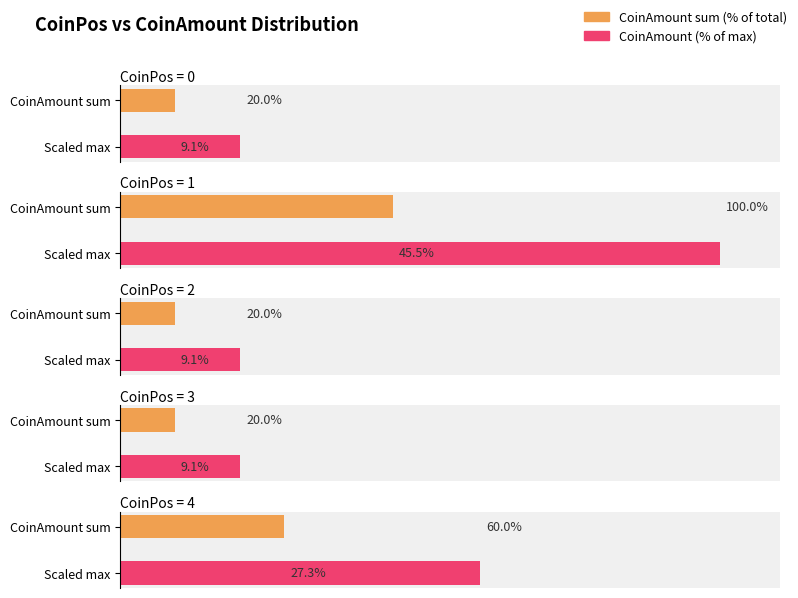

Does the chart contain stacked bars?

No